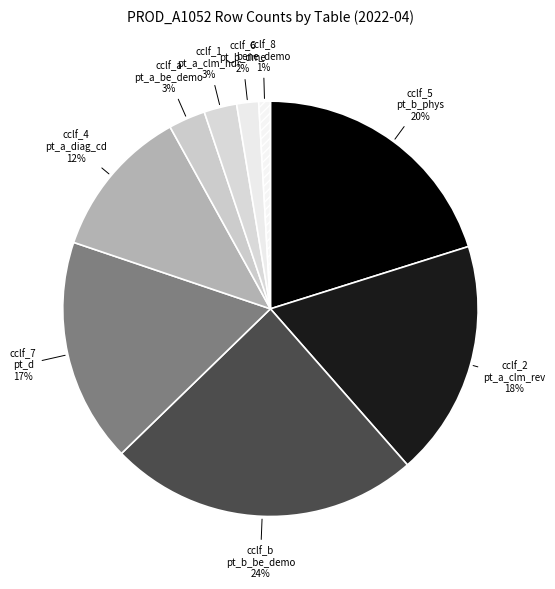

Rank the categories by value from lowest to highest.

2022-04 (cclf_8_bene_demo), 2022-04 (cclf_6_pt_b_dme), 2022-04 (cclf_1_pt_a_clm_hdr), 2022-04 (cclf_a_pt_a_be_demo), 2022-04 (cclf_4_pt_a_diag_cd), 2022-04 (cclf_7_pt_d), 2022-04 (cclf_2_pt_a_clm_rev), 2022-04 (cclf_5_pt_b_phys), 2022-04 (cclf_b_pt_b_be_demo)